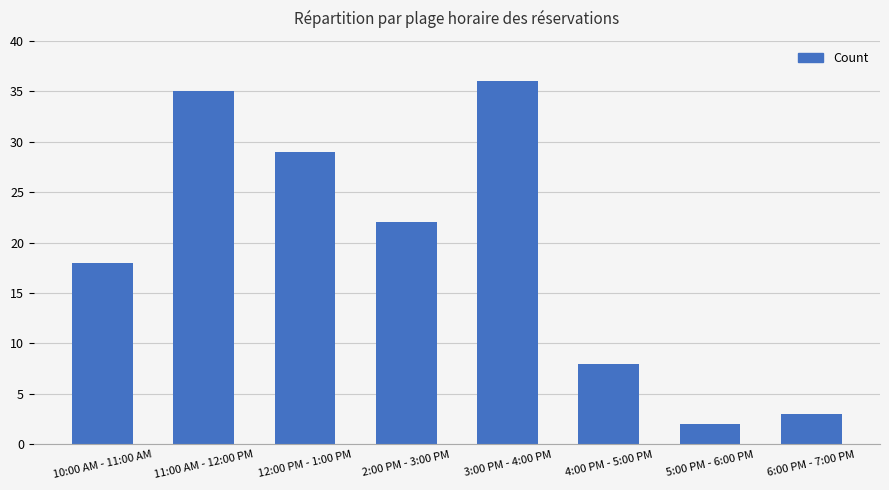

What is the difference between the values at 10:00 AM - 11:00 AM and 11:00 AM - 12:00 PM?

17